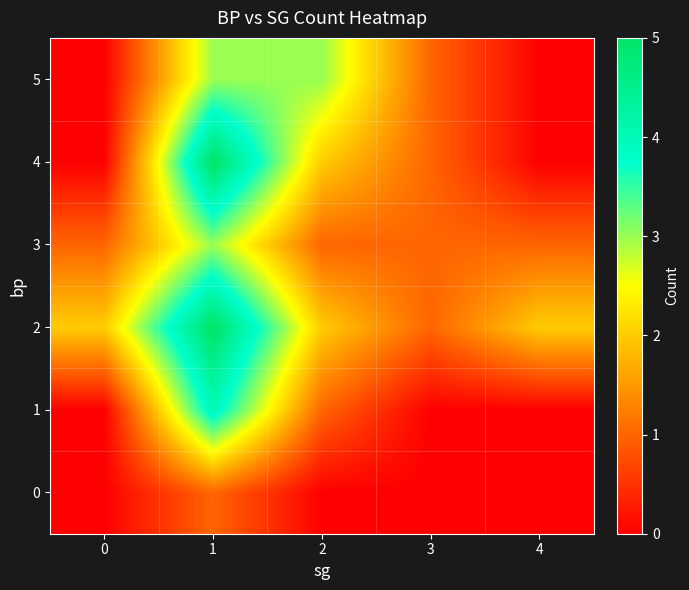

At how many categories does at least one series exceed 4?

1